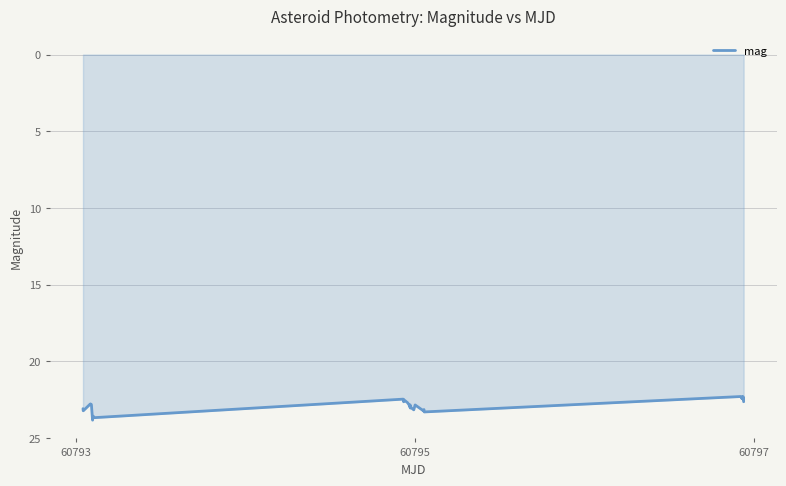

What is the smallest value displayed?

22.3